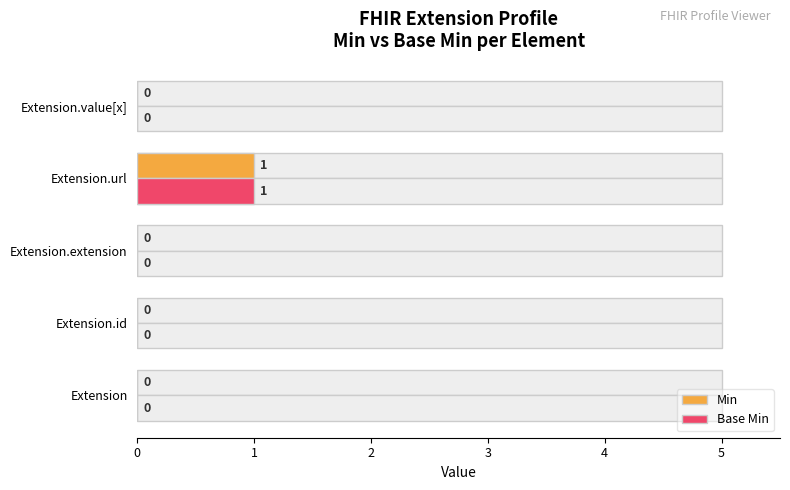

The value of Base Min at Extension is 1. True or false?

False